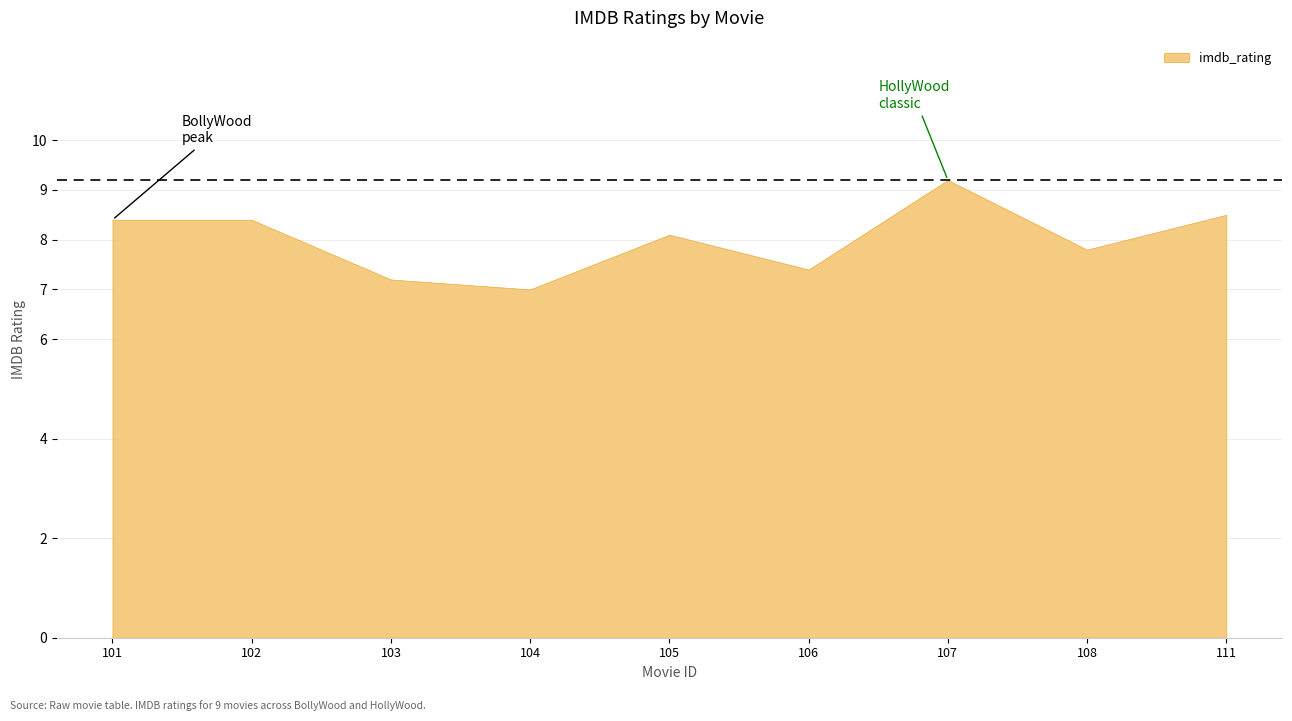

Between 101 and 111, which is larger?

111